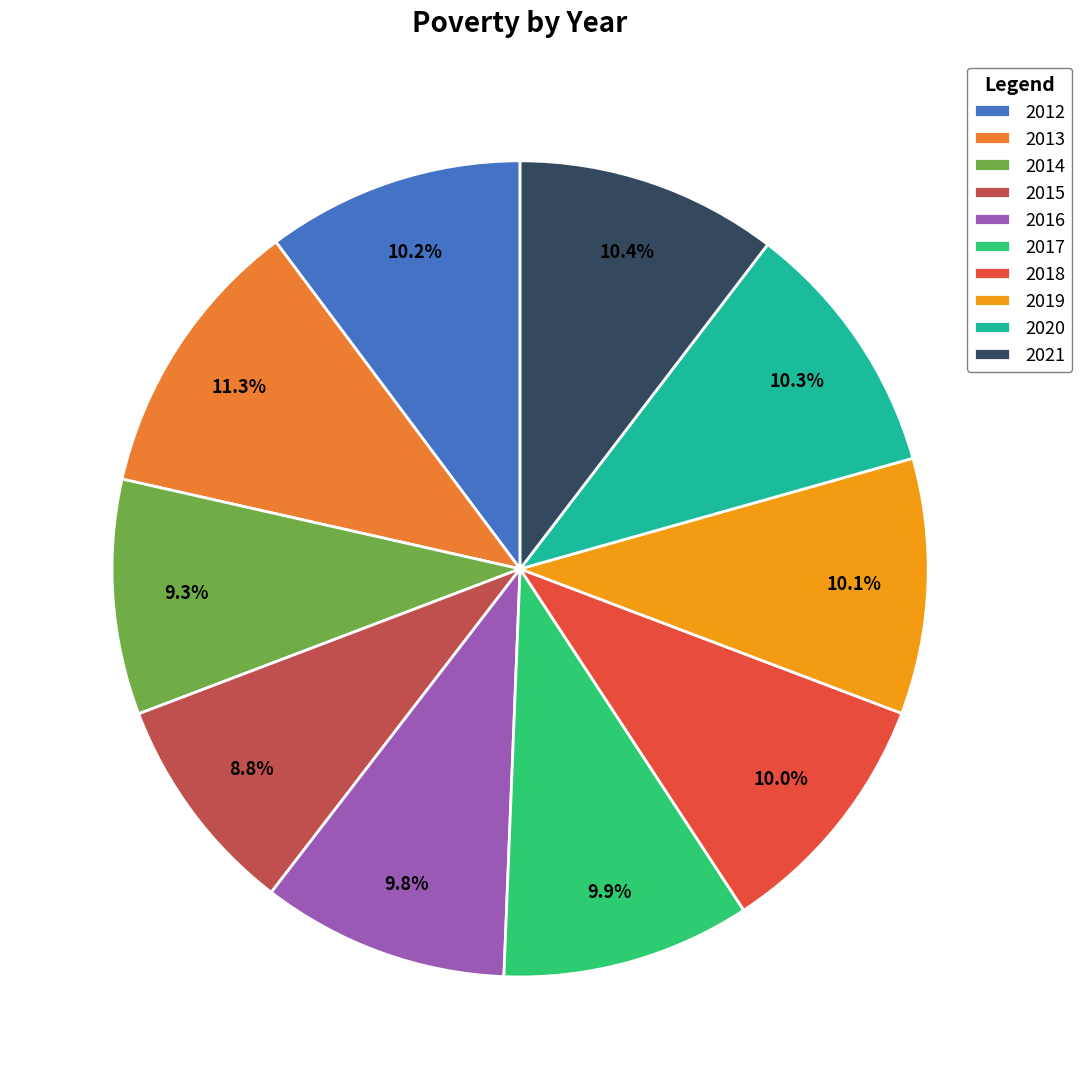

Does any single category account for the majority?

No